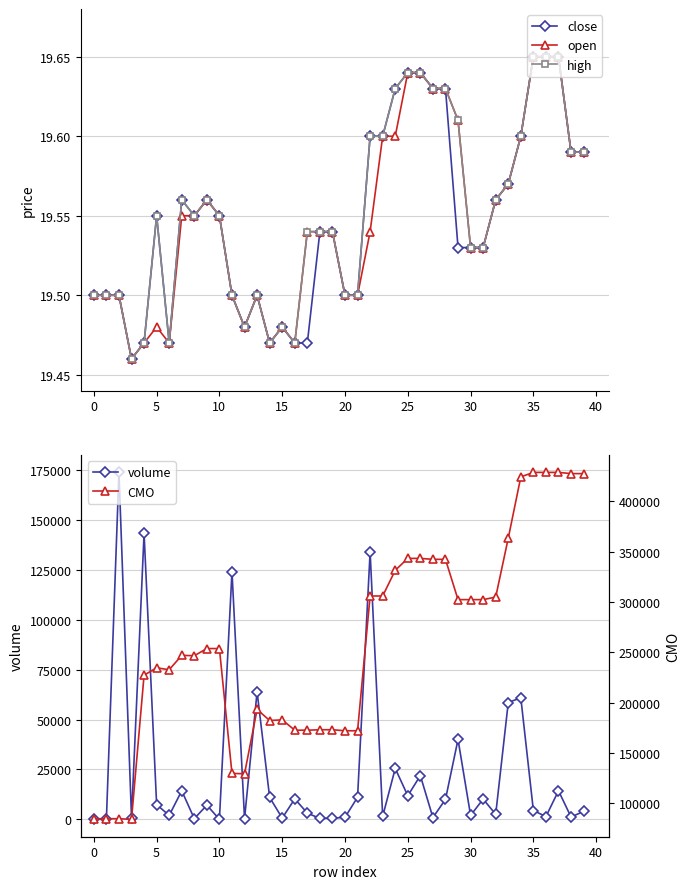

What is the total value across all series at 32?

307433.6